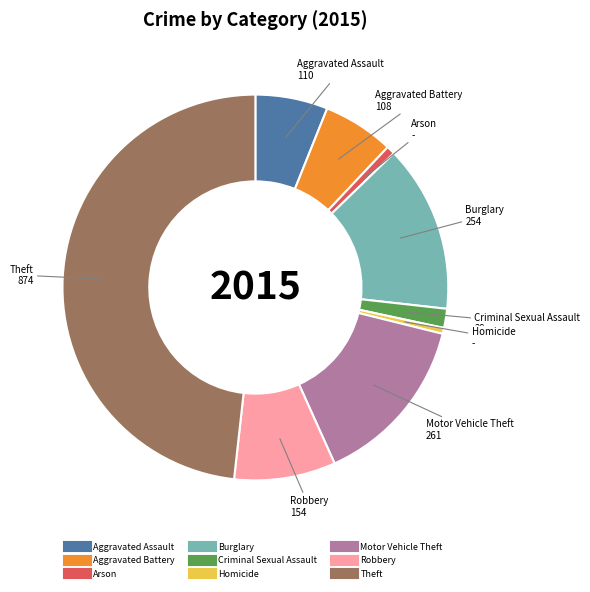

Which slice is the largest?

Theft